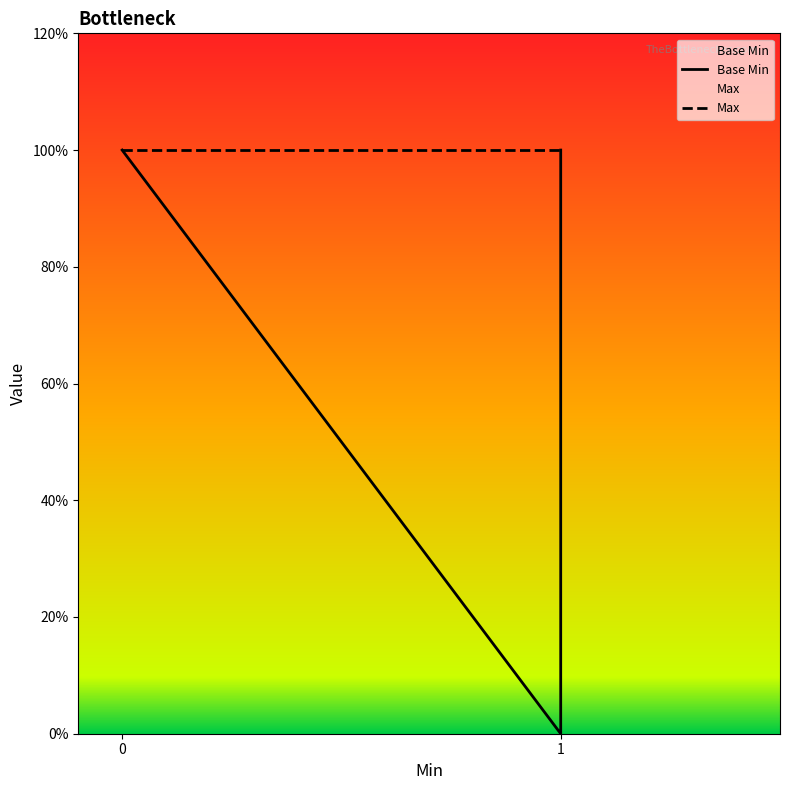

Does the chart have visible grid lines?

No